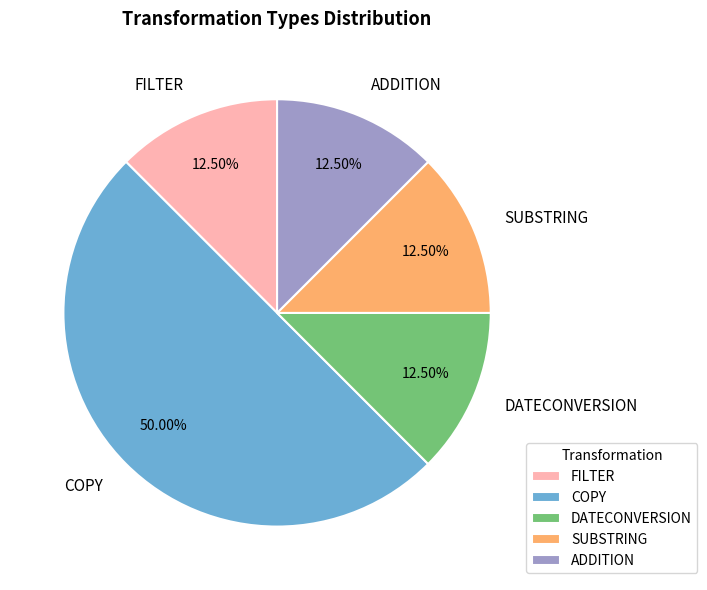

Does FILTER account for over 50% of the chart?

No